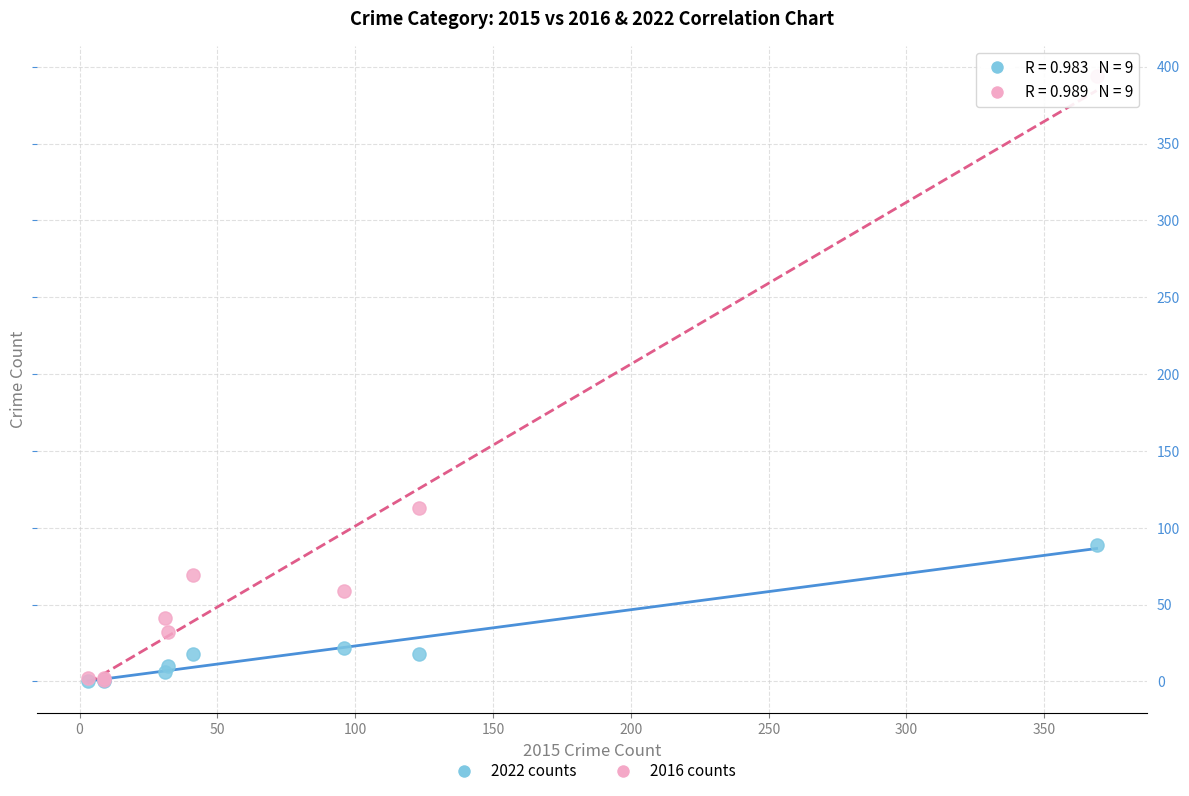

Which series has the widest spread of Y values?

2016 counts